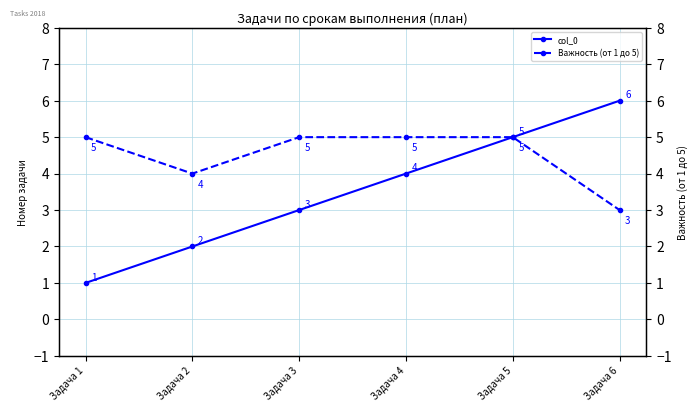

Which has a higher value, Задача 3 or Задача 2?

Задача 3